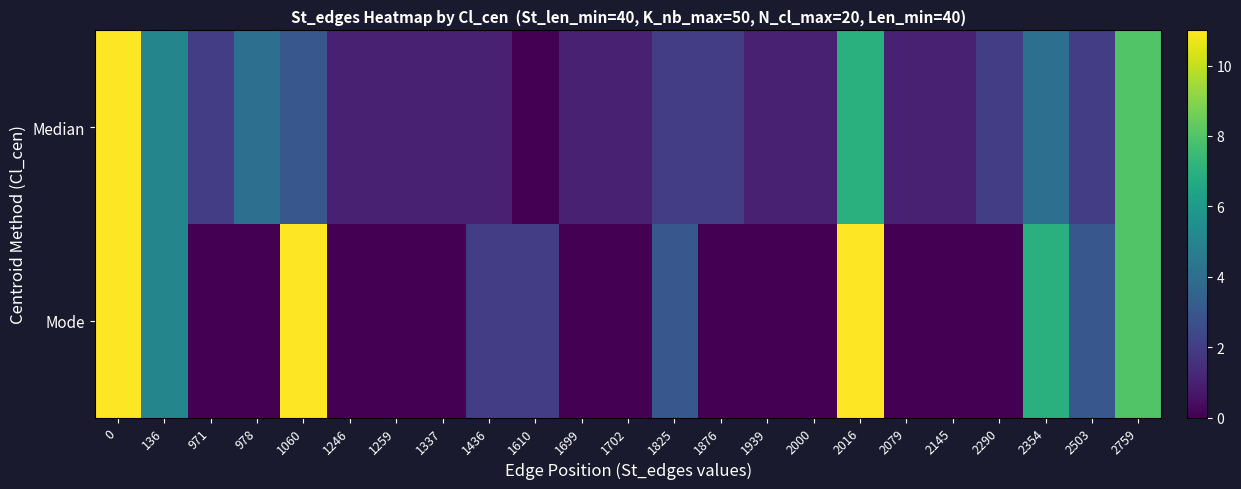

Which series changed the most between 1337 and 2290?

Median